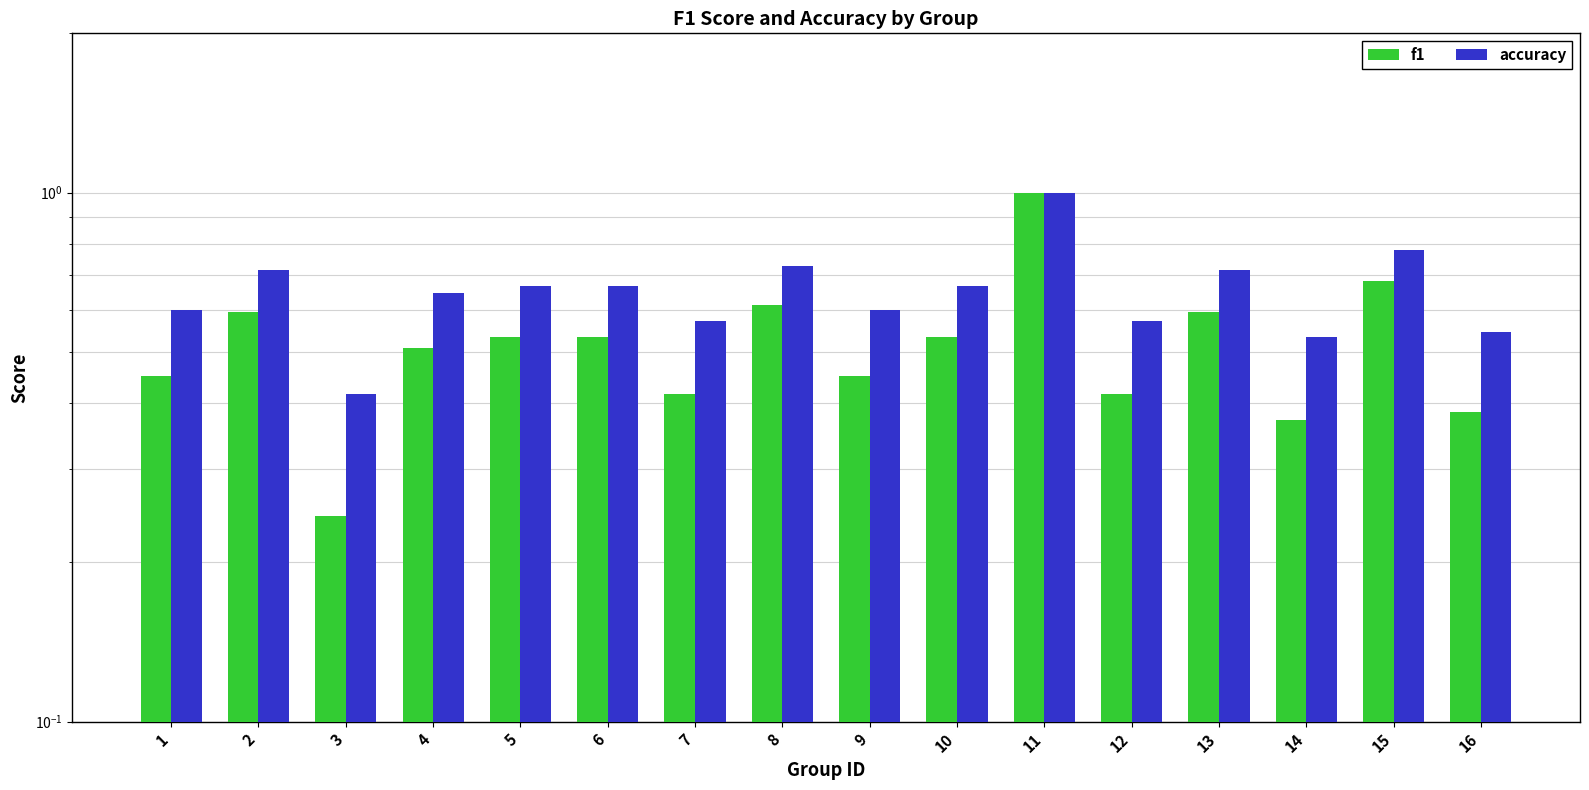

Reading left to right, what are all the values shown in this chart?

f1: 0.5	0.6	0.2	0.5	0.5	0.5	0.4	0.6	0.5	0.5	1.0	0.4	0.6	0.4	0.7	0.4
accuracy: 0.6	0.7	0.4	0.6	0.7	0.7	0.6	0.7	0.6	0.7	1.0	0.6	0.7	0.5	0.8	0.5